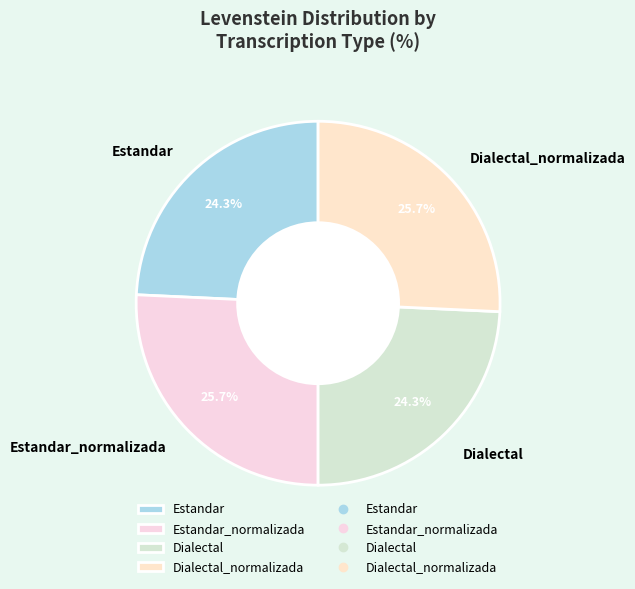

To the nearest percent, what is the difference between the largest and smallest slice percentages?

1%